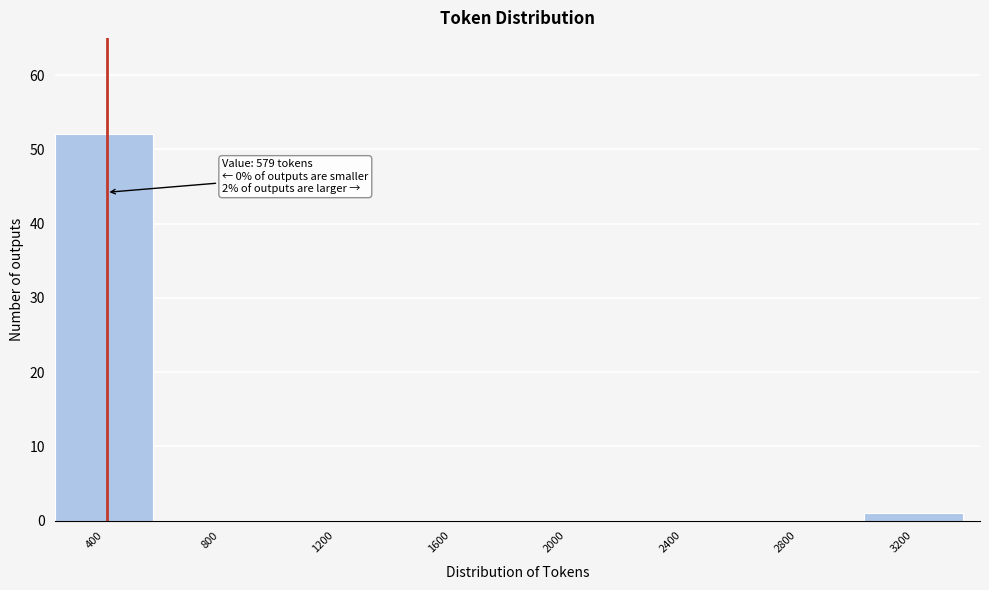

Reading right to left, list all the values displayed in this chart.

3200=1	2800=0	2400=0	2000=0	1600=0	1200=0	800=0	400=52